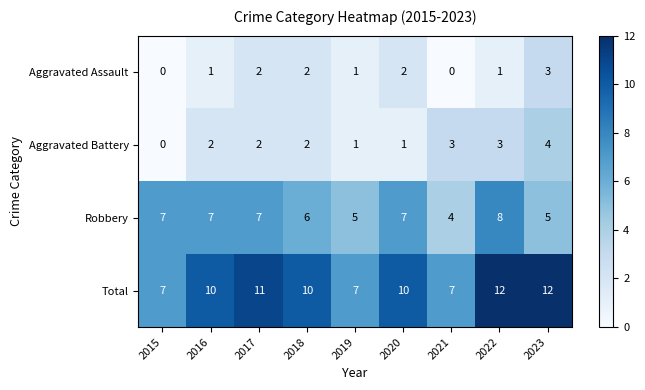

List the series in order of their peak value, highest first.

Total, Robbery, Aggravated Battery, Aggravated Assault